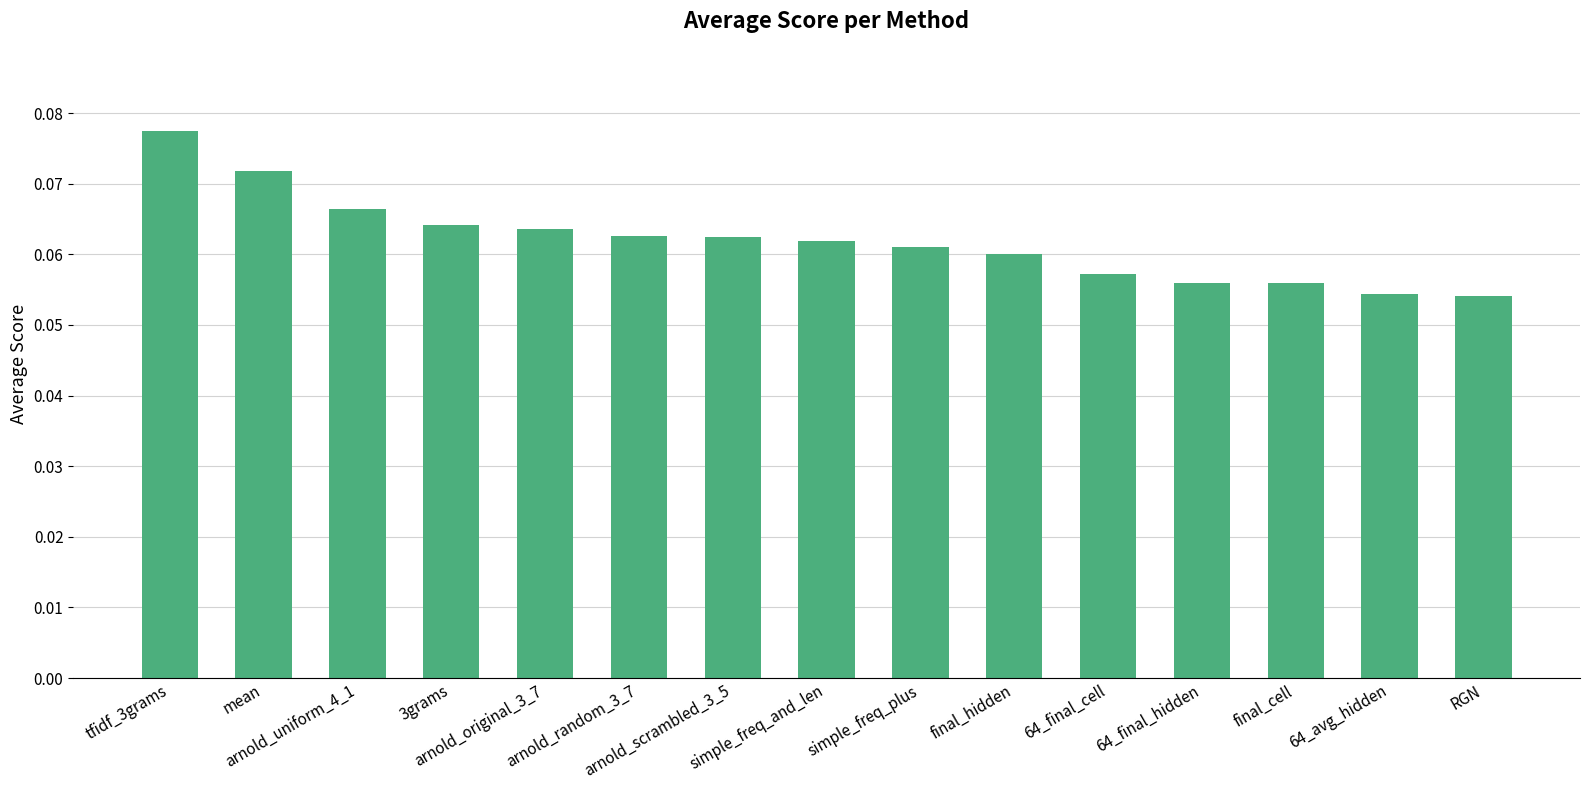

What is the sum of all values?

0.9